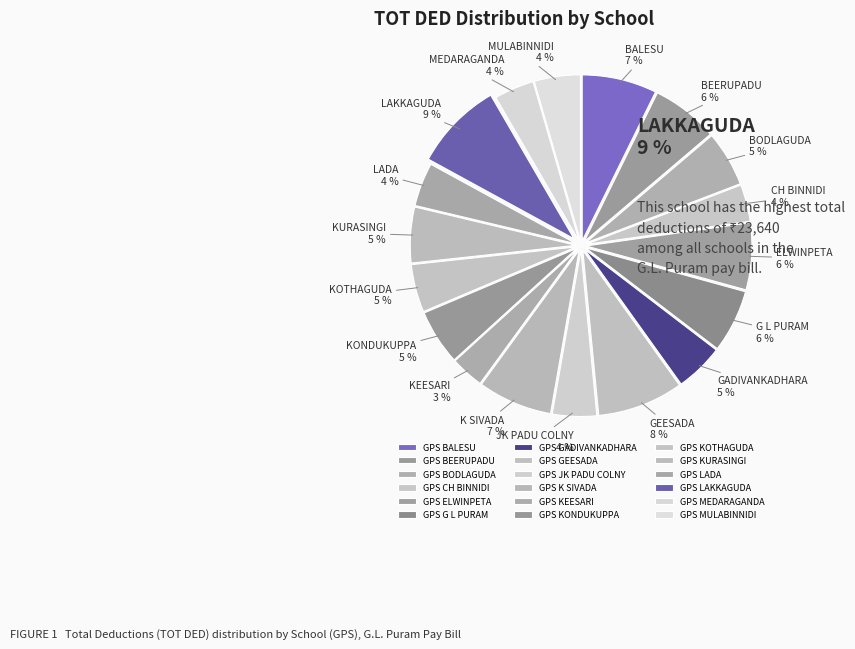

To the nearest percent, what is the combined percentage of GPS GEESADA and GPS MULABINNIDI?

13%